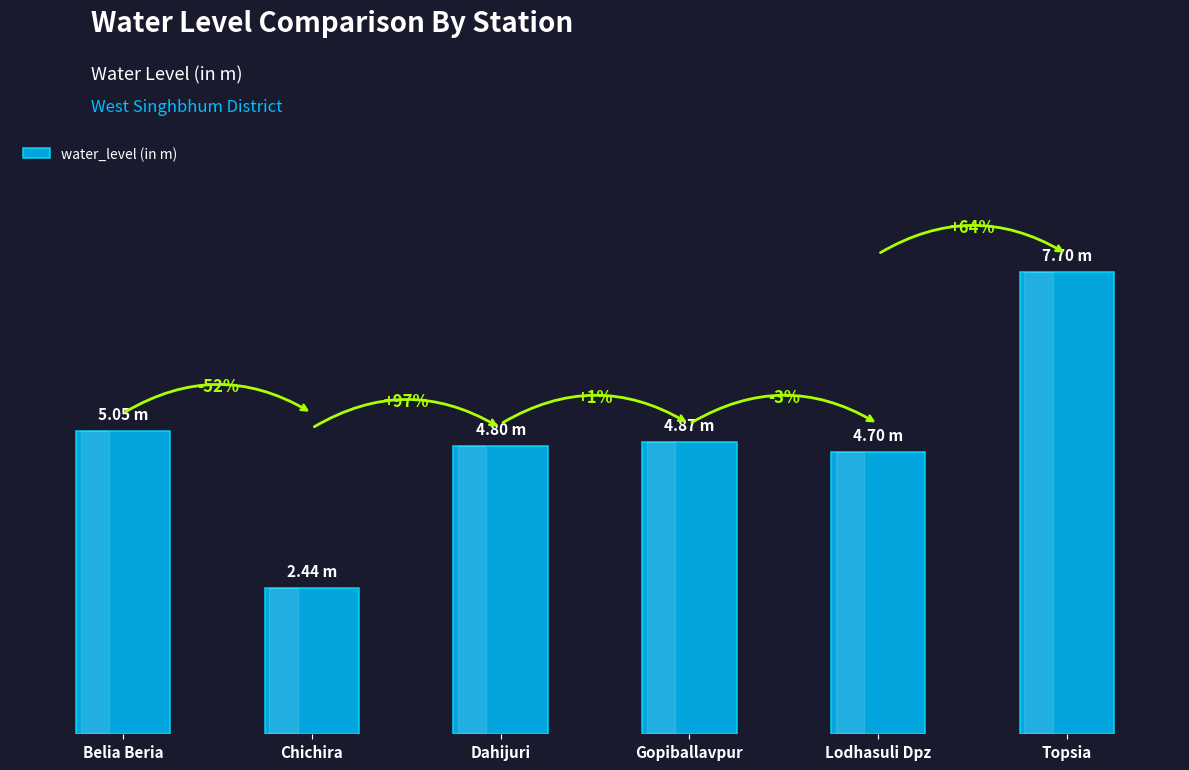

True or false: the data shows 4.9 at Gopiballavpur.

True